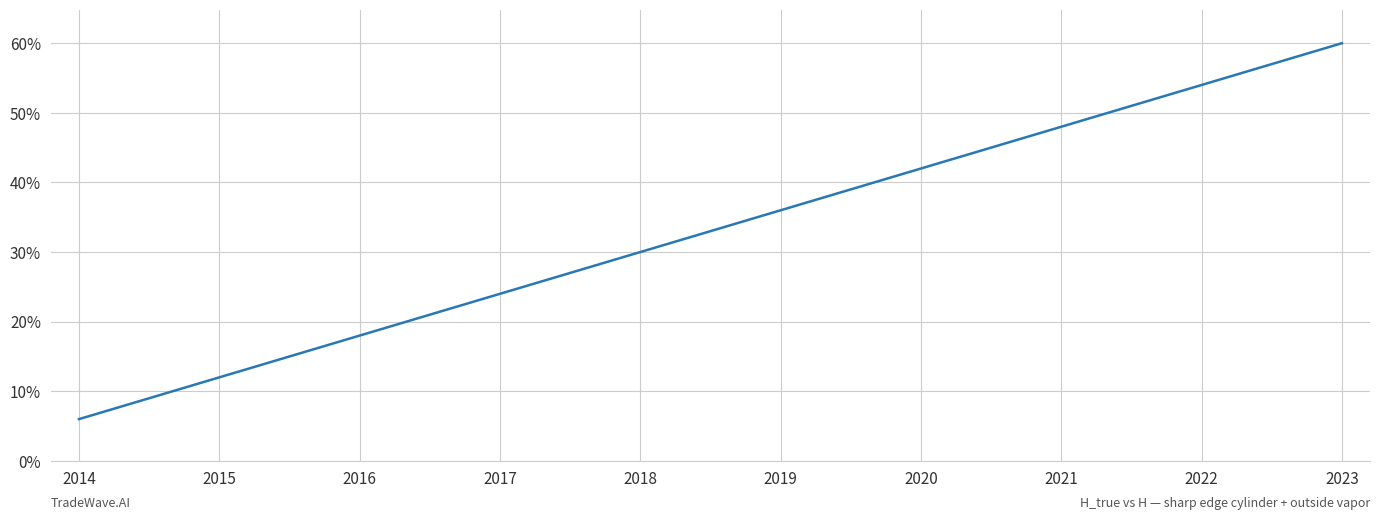

What is the difference between the maximum and minimum values?

54.0